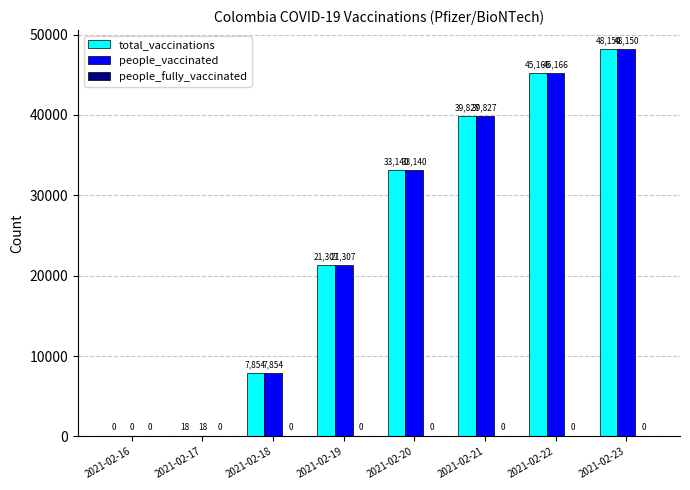

How many positive values does the people_vaccinated series have?

7